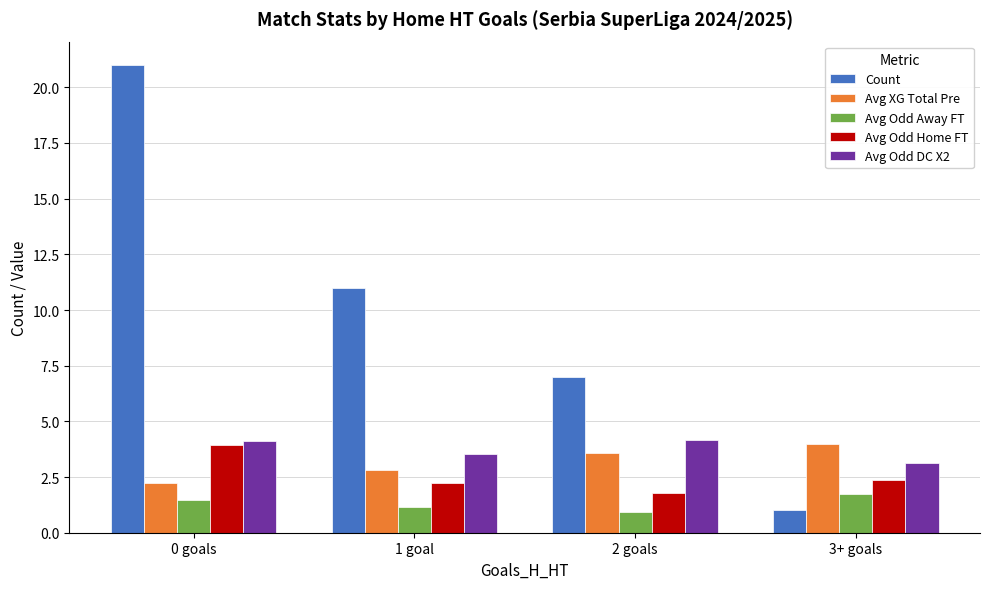

How many bars are there in total?

20